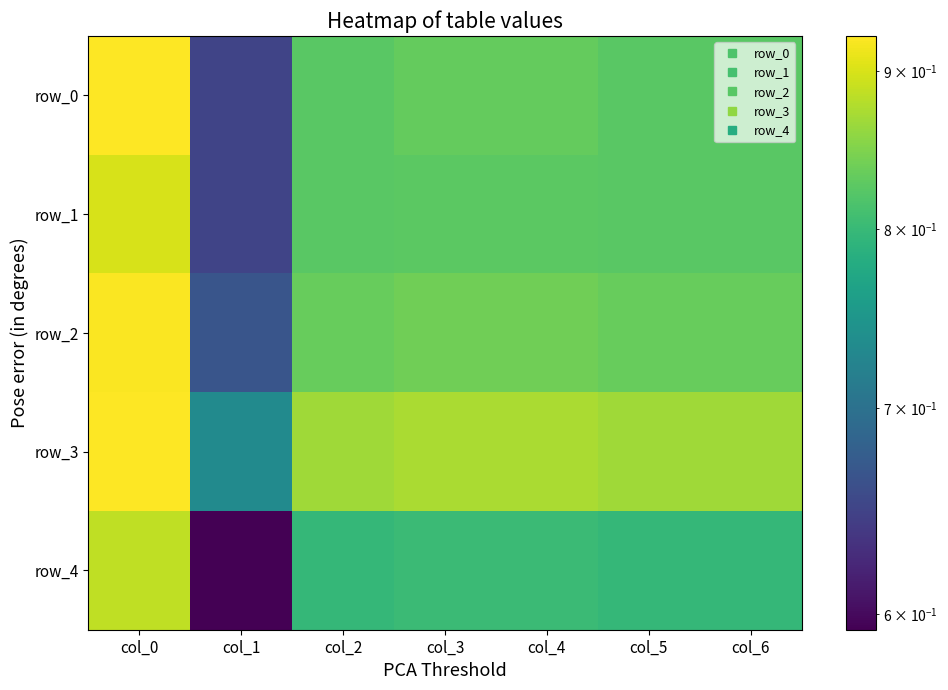

How many row_4 values are between 0 and 1?

7